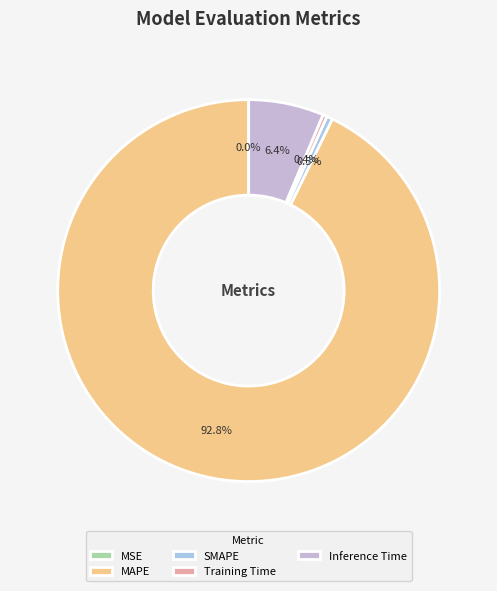

Is it true that MAPE is 82% of the pie?

False